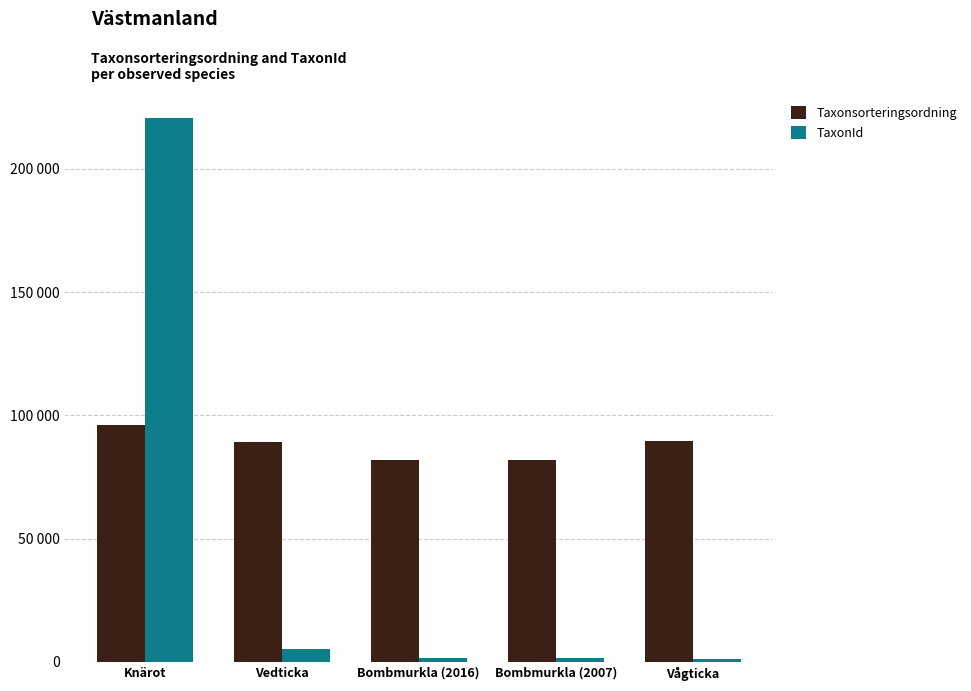

Does the chart contain stacked bars?

No